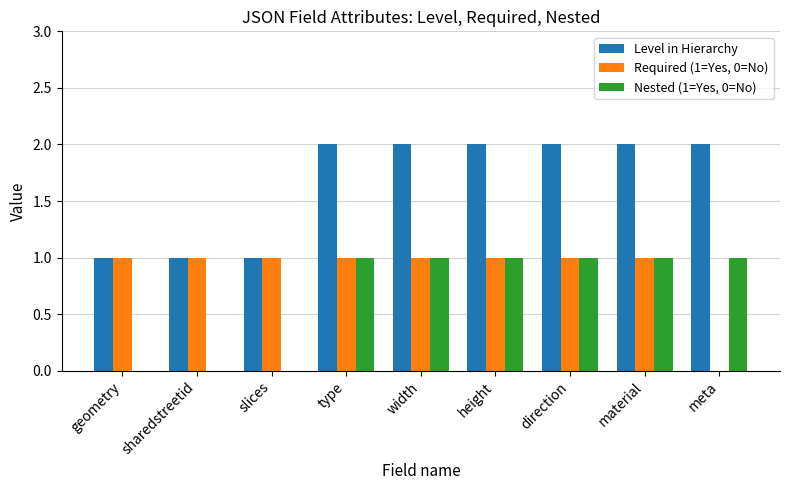

What is the greatest value displayed?

2